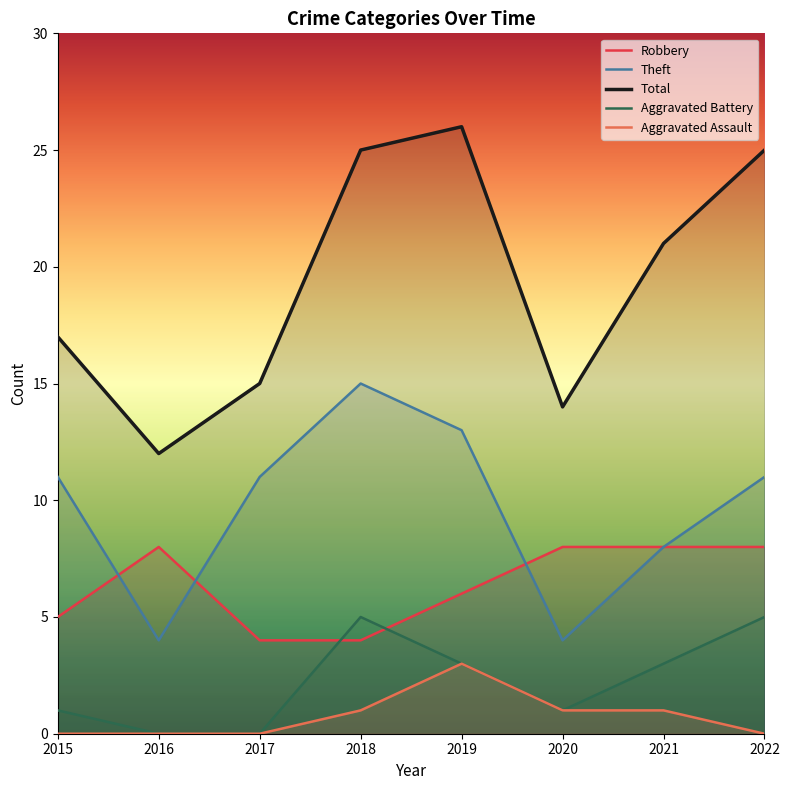

True or false: Aggravated Battery and Total cross at least once.

False